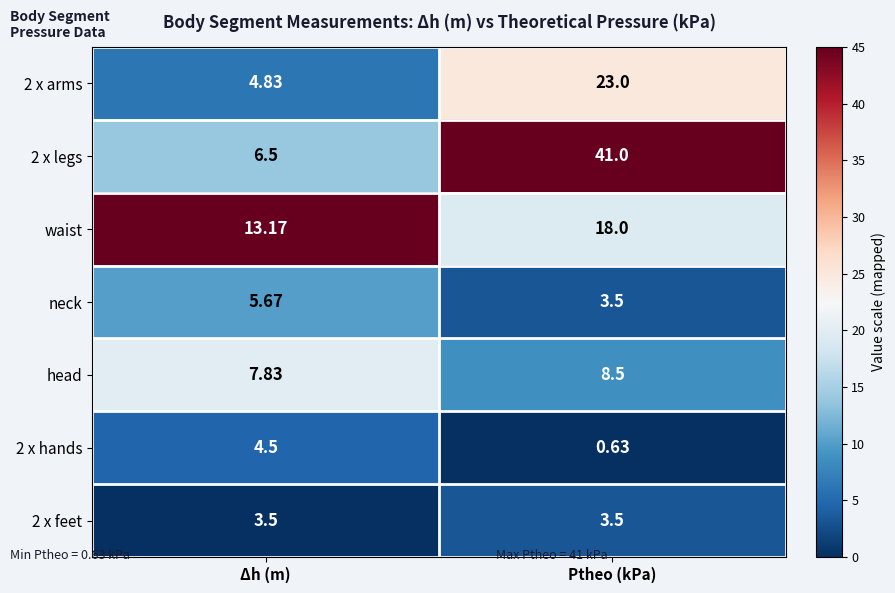

At which category is the sum across all series the highest?

Ptheo (kPa)